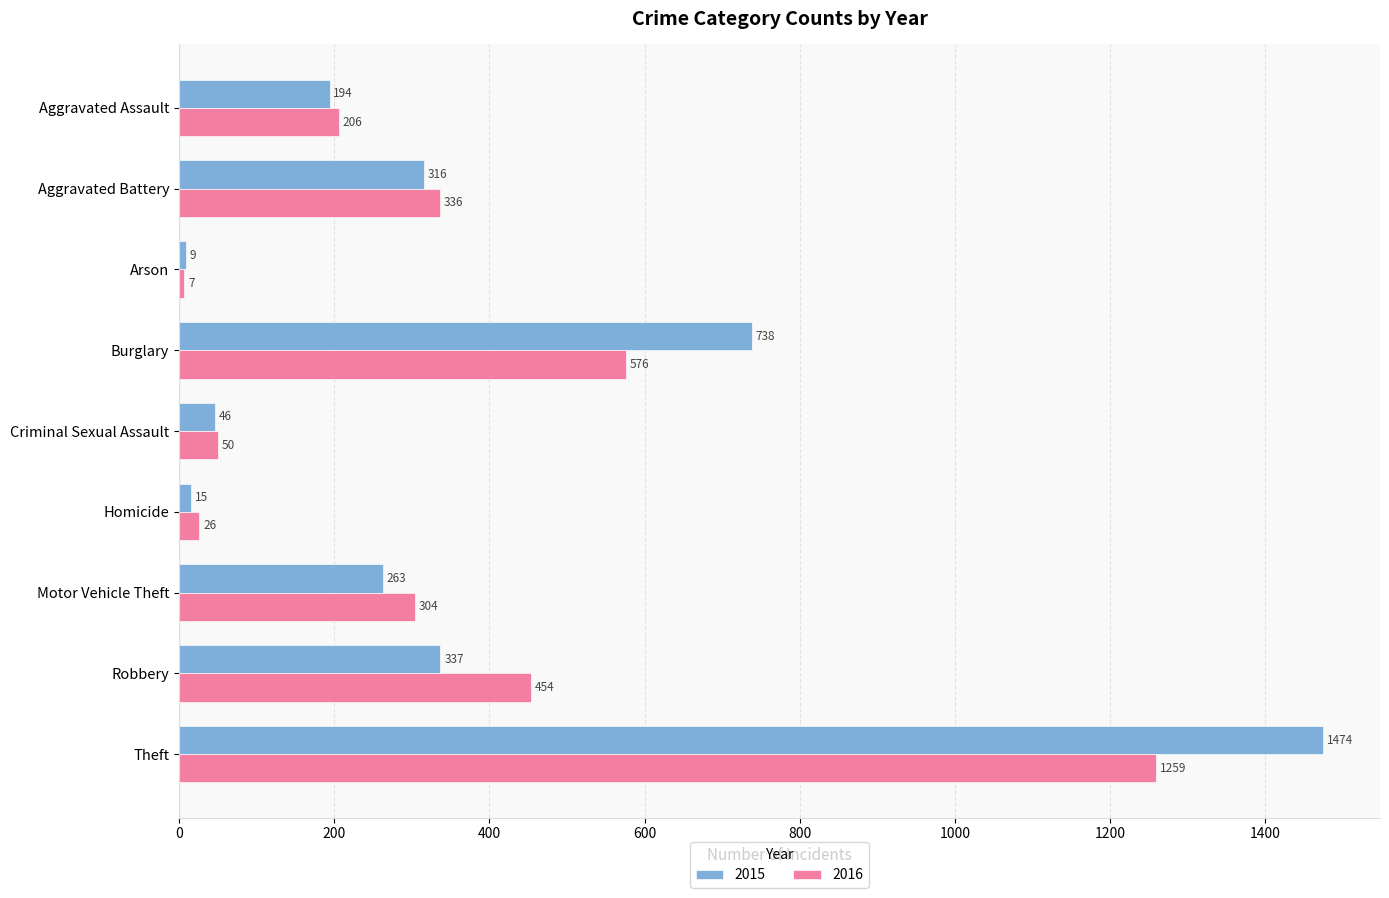

Is the value of 2016 at Aggravated Battery greater than the value of 2015 at Homicide?

Yes